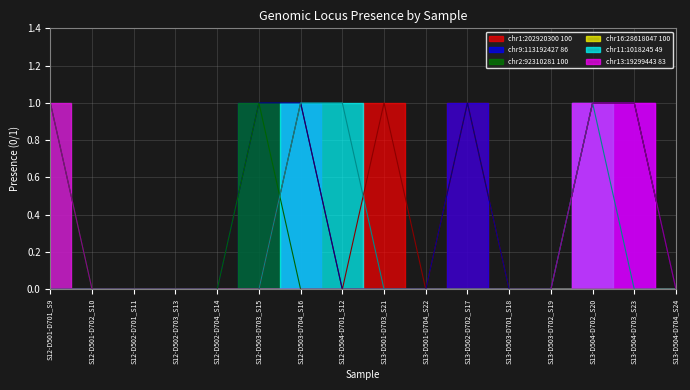

Which series has the widest spread of values?

chr1:202920300 100